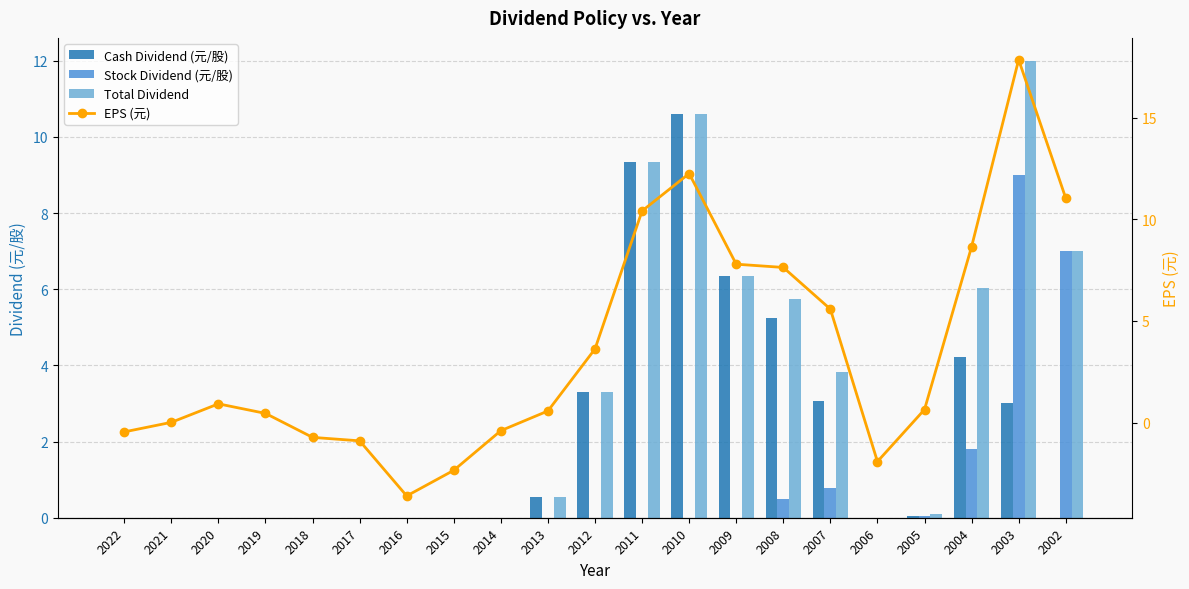

Reading right to left, extract all data points from this chart.

Cash Dividend (元/股): 0.0	3.0	4.2	0.1	0.0	3.1	5.2	6.3	10.6	9.3	3.3	0.6	0.0	0.0	0.0	0.0	0.0	0.0	0.0	0.0	0.0
Stock Dividend (元/股): 7.0	9.0	1.8	0.1	0.0	0.8	0.5	0.0	0.0	0.0	0.0	0.0	0.0	0.0	0.0	0.0	0.0	0.0	0.0	0.0	0.0
Total Dividend: 7.0	12.0	6.0	0.1	0.0	3.8	5.8	6.3	10.6	9.3	3.3	0.6	0.0	0.0	0.0	0.0	0.0	0.0	0.0	0.0	0.0
EPS (元): 11.0	17.9	8.7	0.6	-1.9	5.6	7.6	7.8	12.2	10.4	3.6	0.6	-0.4	-2.4	-3.6	-0.9	-0.7	0.5	0.9	0.0	-0.5